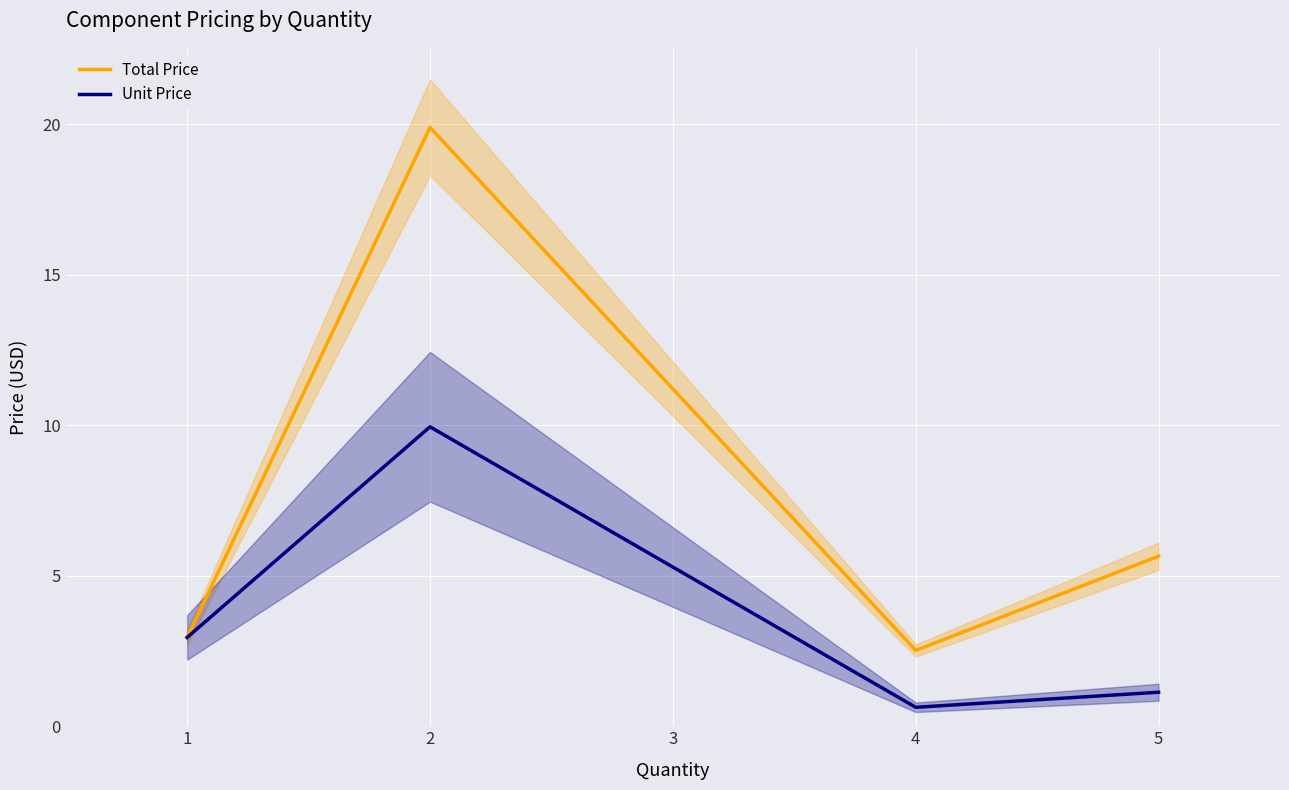

Which series has the largest total across all categories?

Total Price